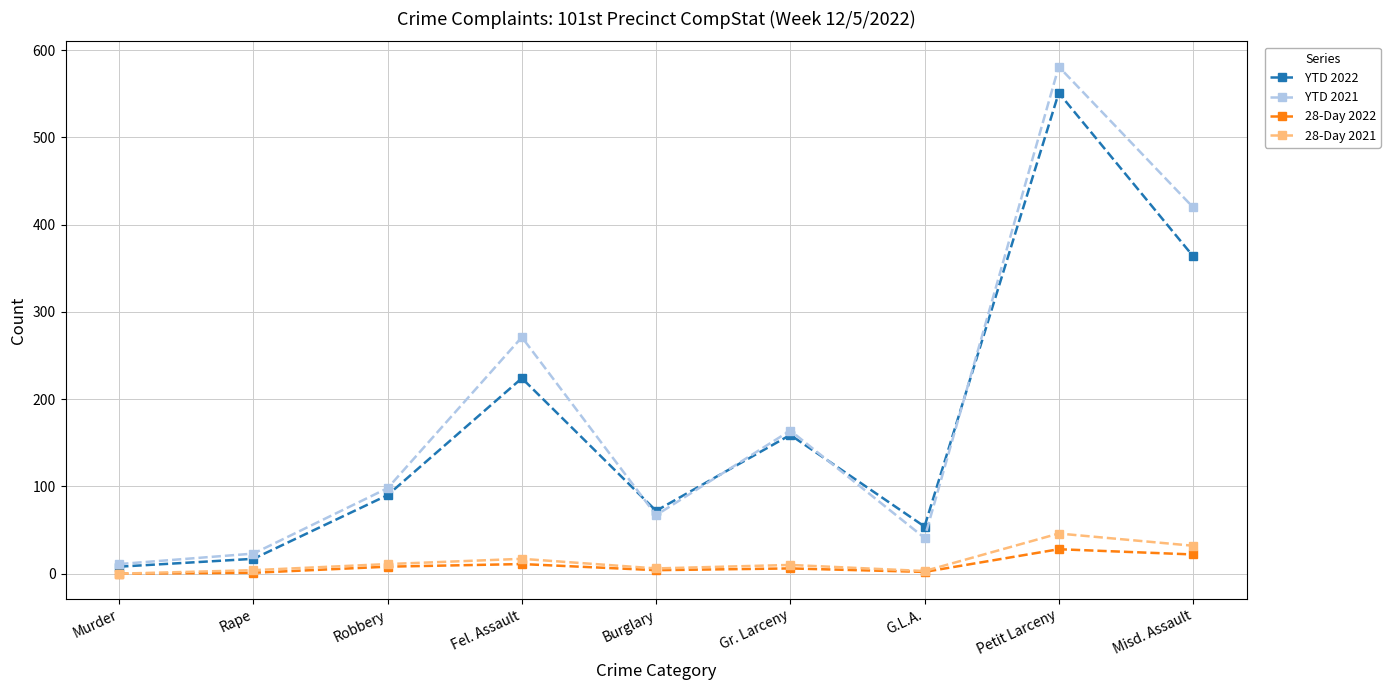

What is the difference between the second highest and second lowest values in the YTD 2022 series?

347